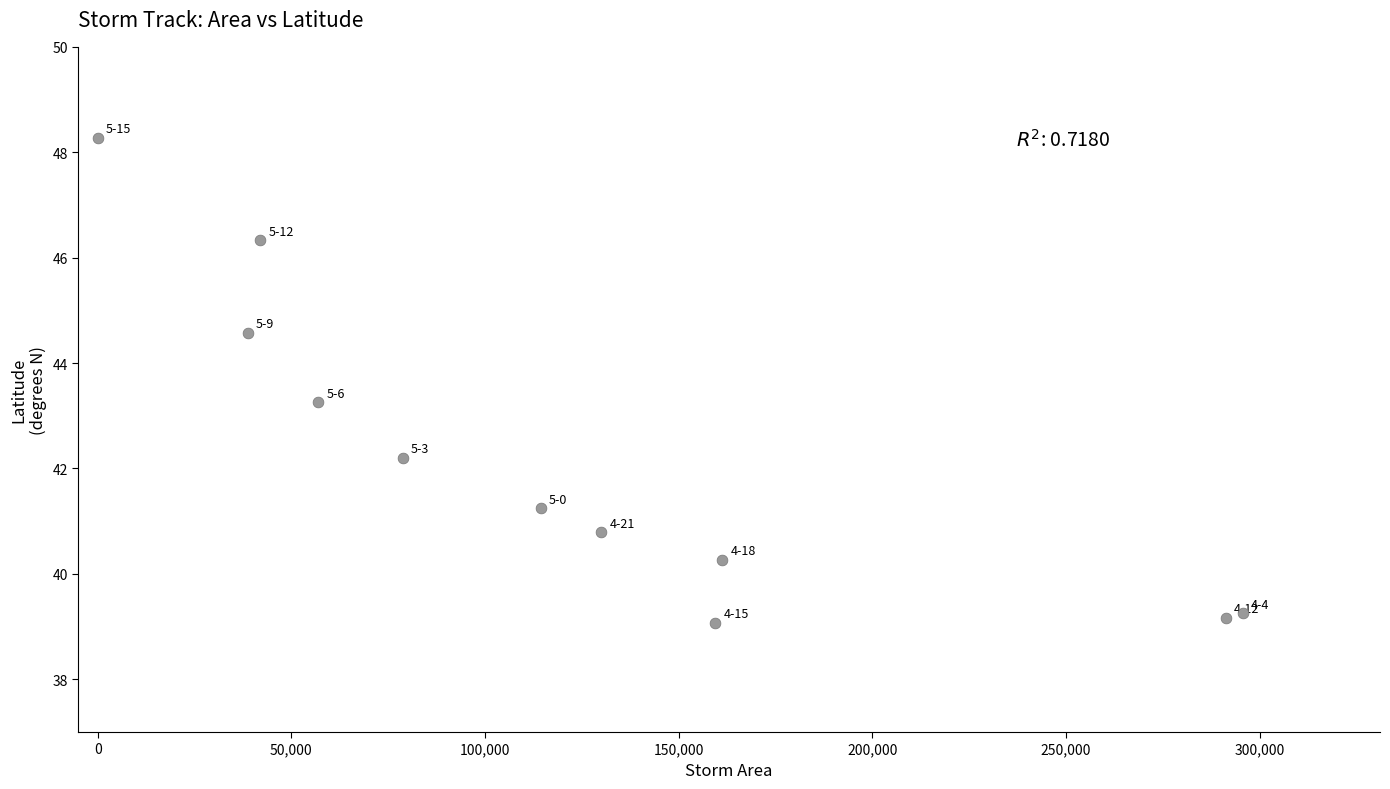

What is the range of X values (max minus min)?

295625.0